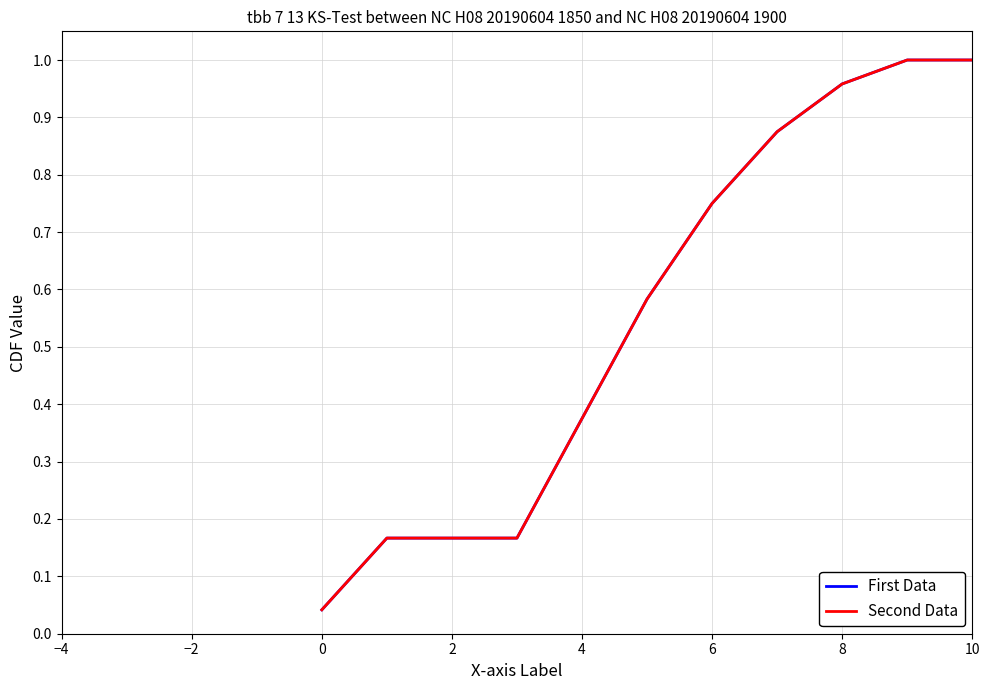

List the series in order of their overall mean, lowest first.

First Data, Second Data